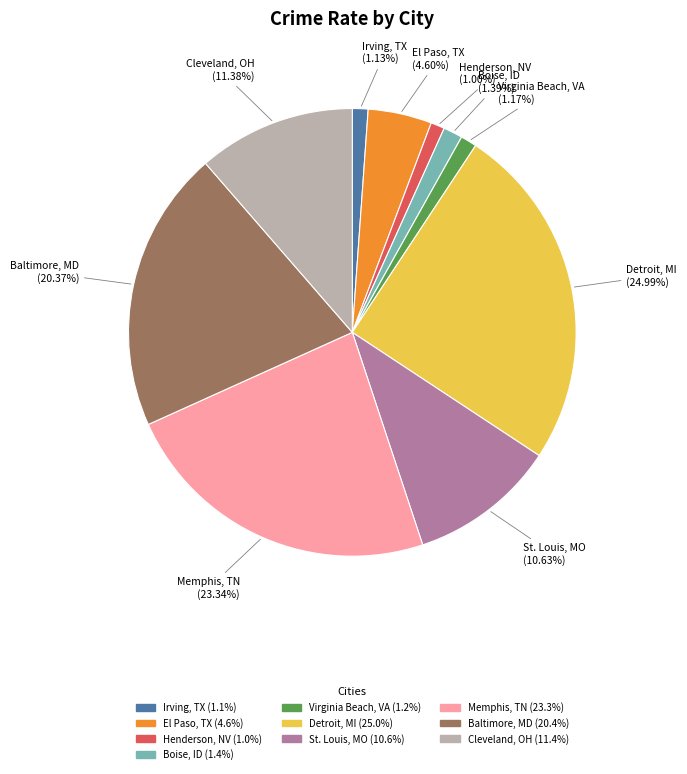

What is the largest slice in the pie chart?

Detroit, MI